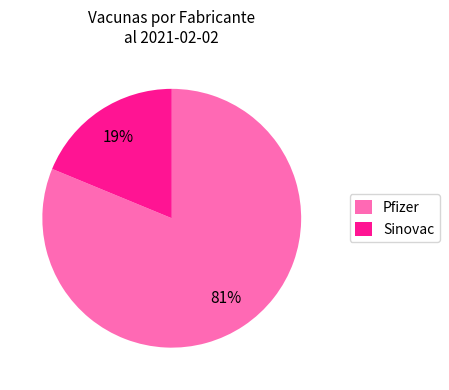

Which slice represents more than half of the pie?

Pfizer